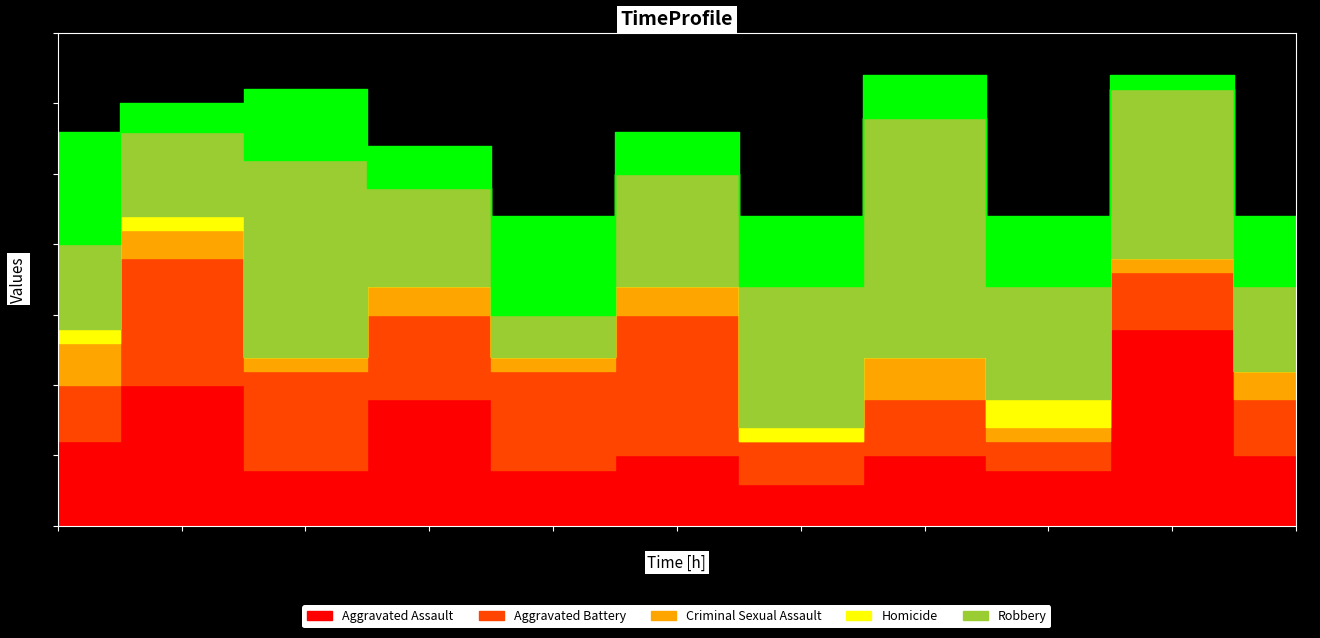

Where does the Aggravated Battery series first go above 4?

2016